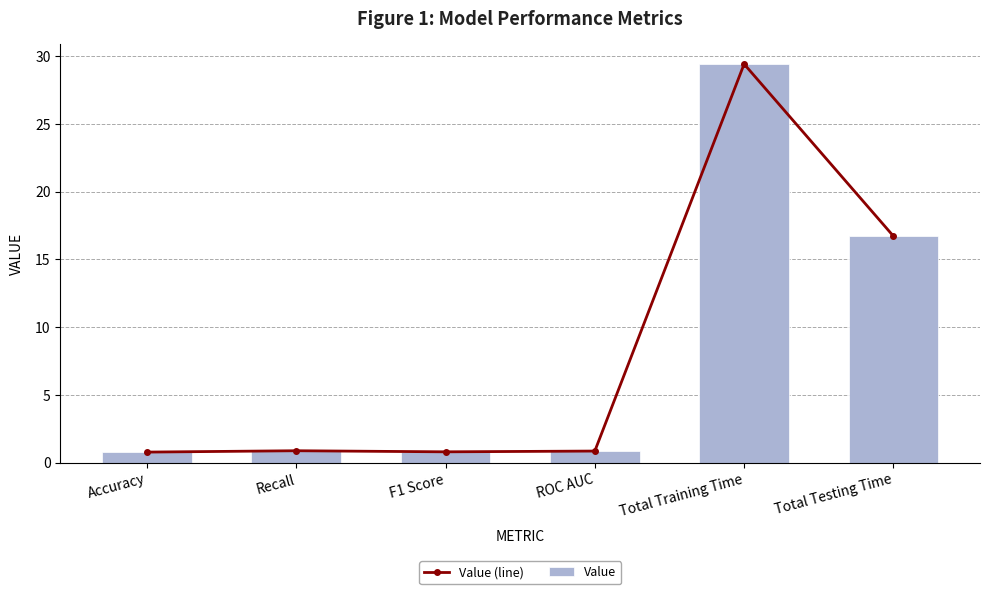

What is the difference between the maximum and minimum values in the Value (line) series?

28.6